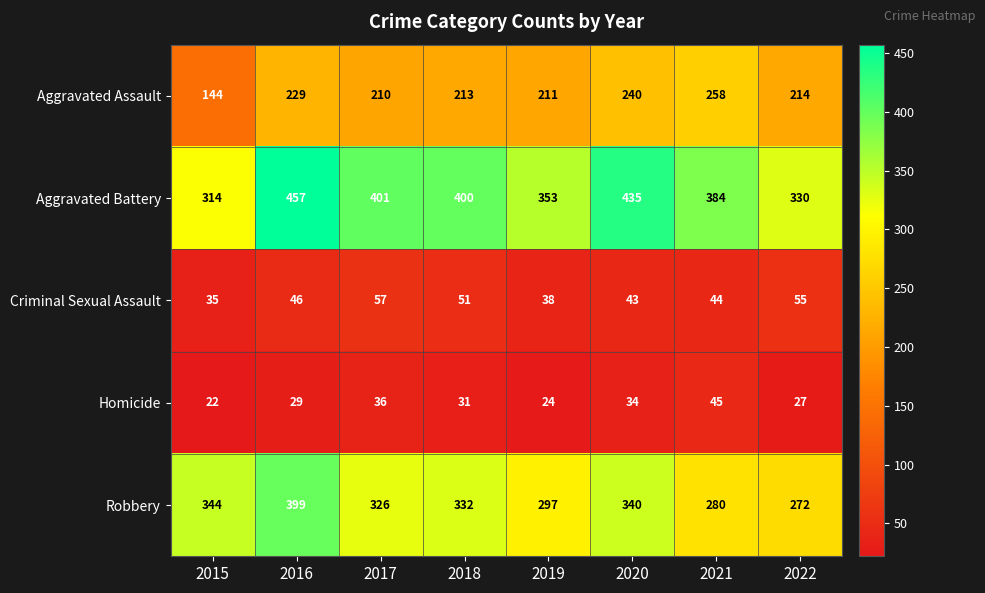

What is the spread (max minus min) of values at 2017?

365